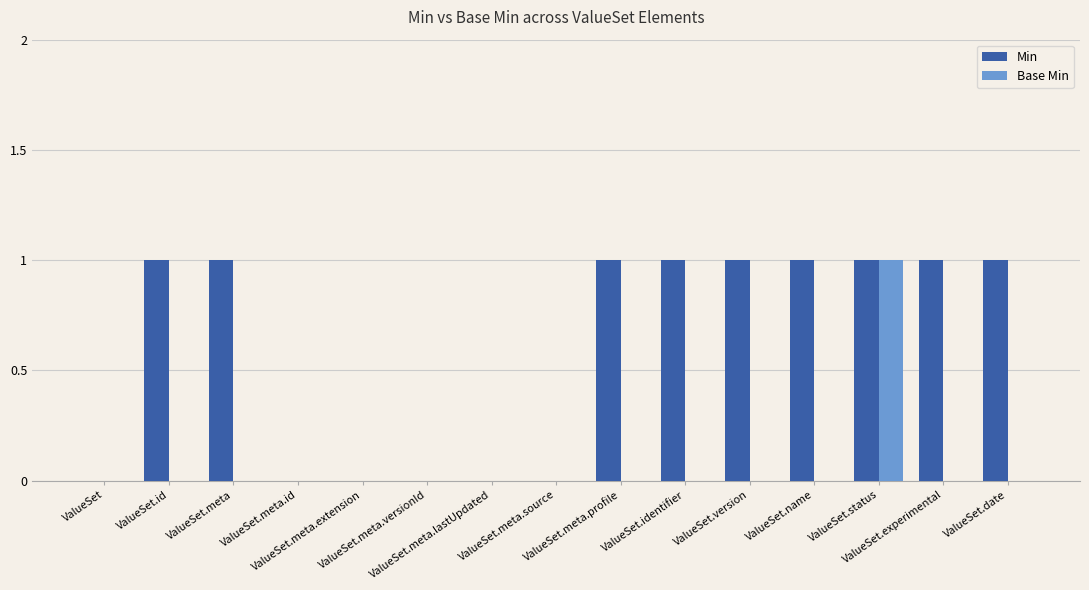

Which series has the largest total across all categories?

Min